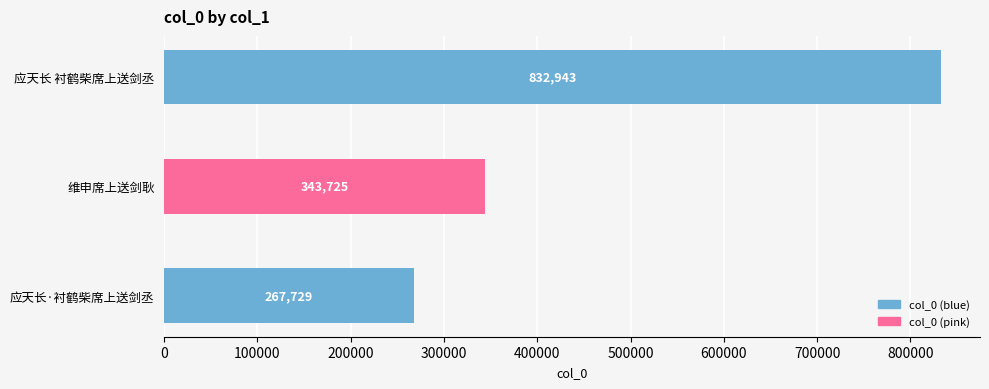

What is the difference between the maximum and minimum values?

565214